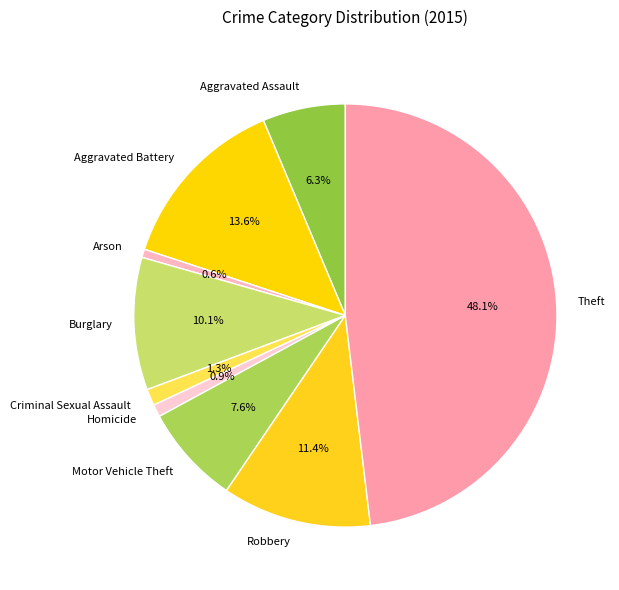

What is the largest slice in the pie chart?

Theft